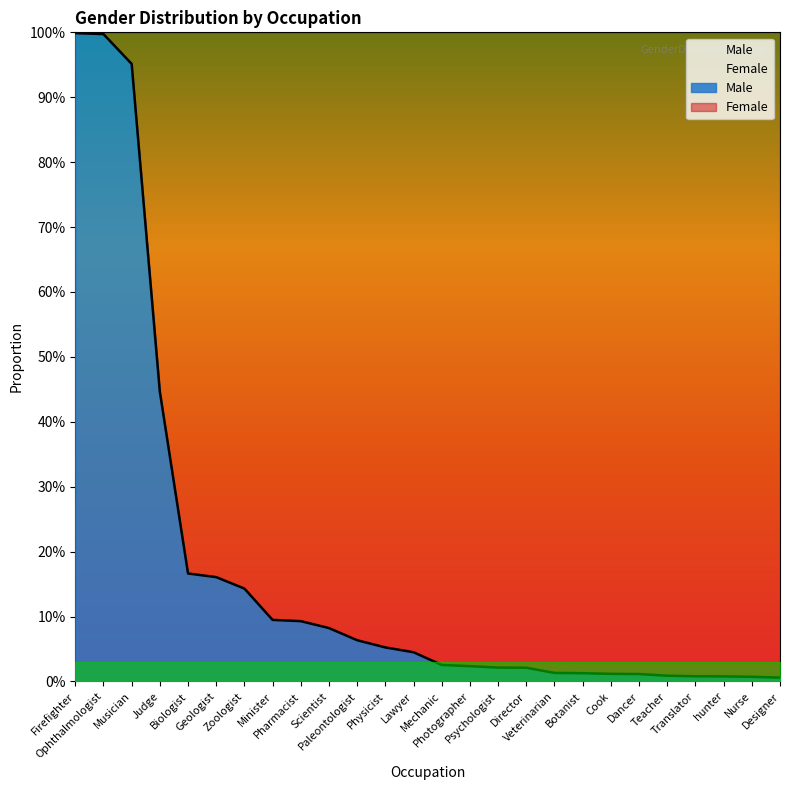

What is the label of the 16th point from the left?

Psychologist